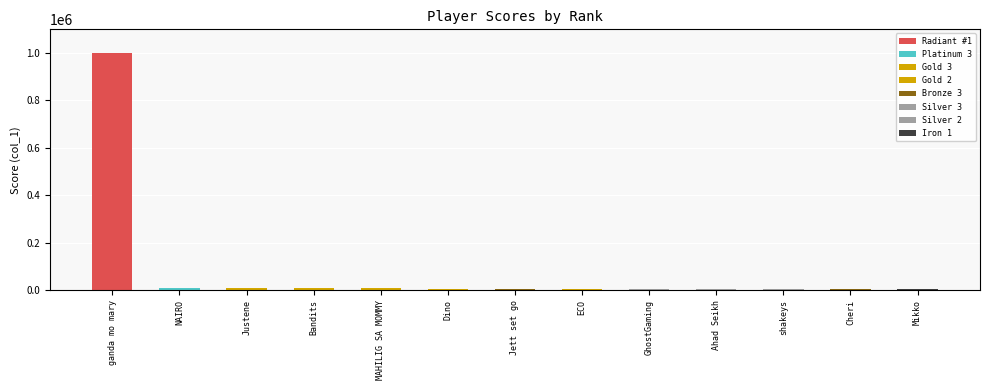

At which category does the chart reach its peak across all series?

ganda mo mary